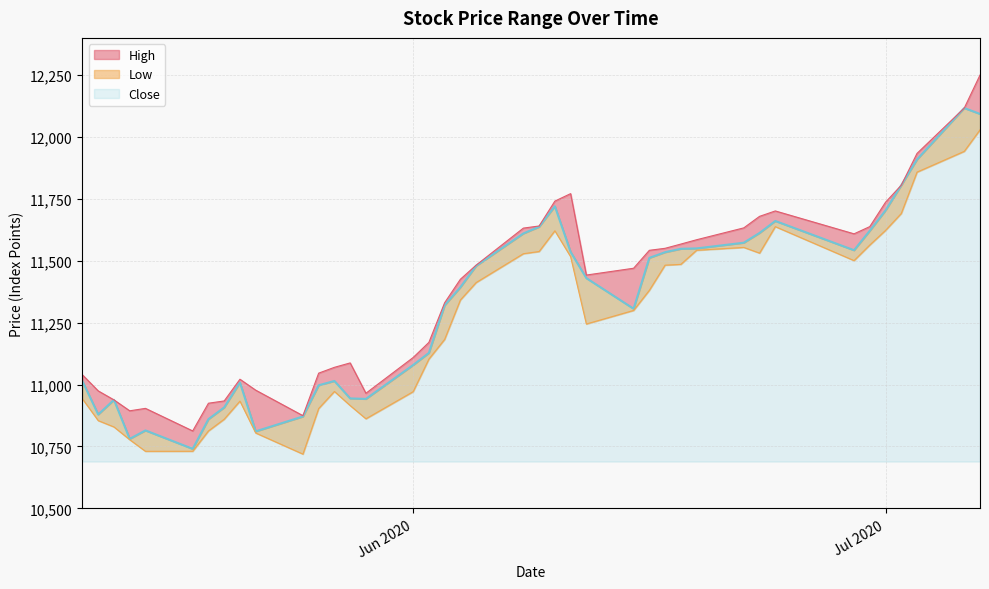

What is the minimum value shown in the chart?

10719.2